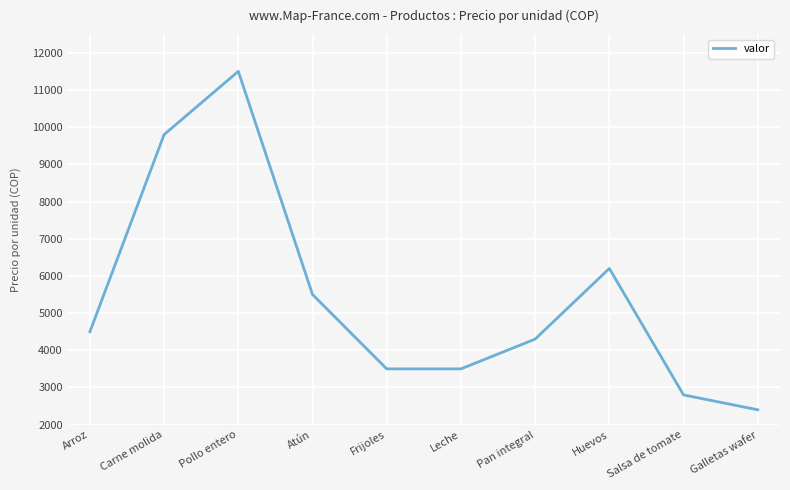

What is the difference between the maximum and minimum values?

9100